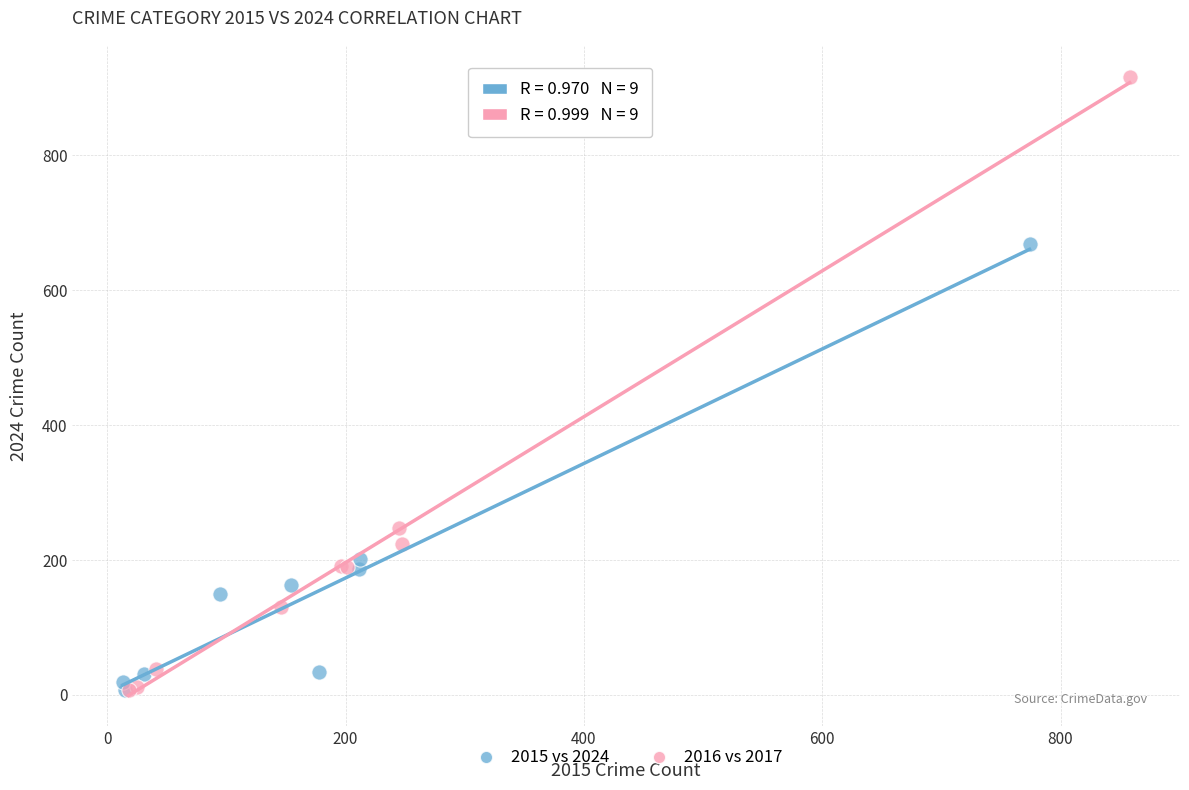

Which series reaches the maximum Y coordinate?

2016 vs 2017